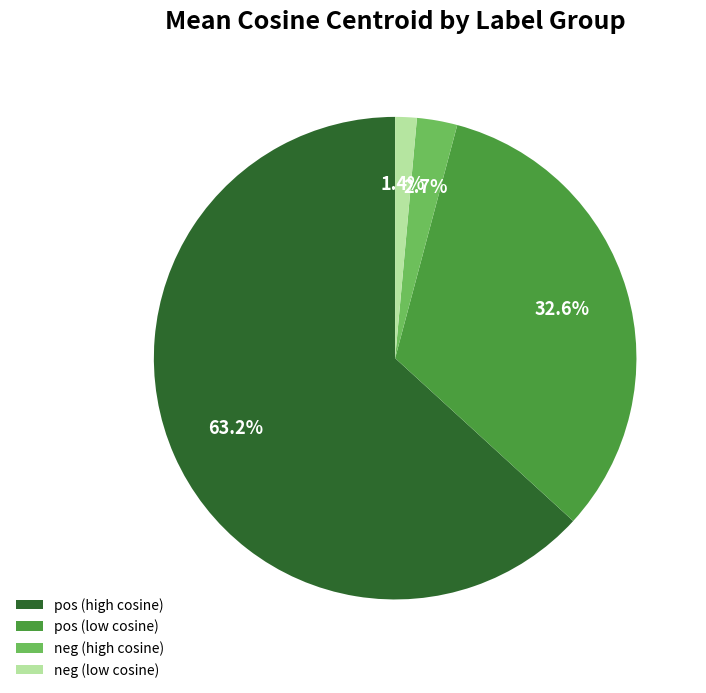

Is there any slice that represents more than half of the pie?

Yes